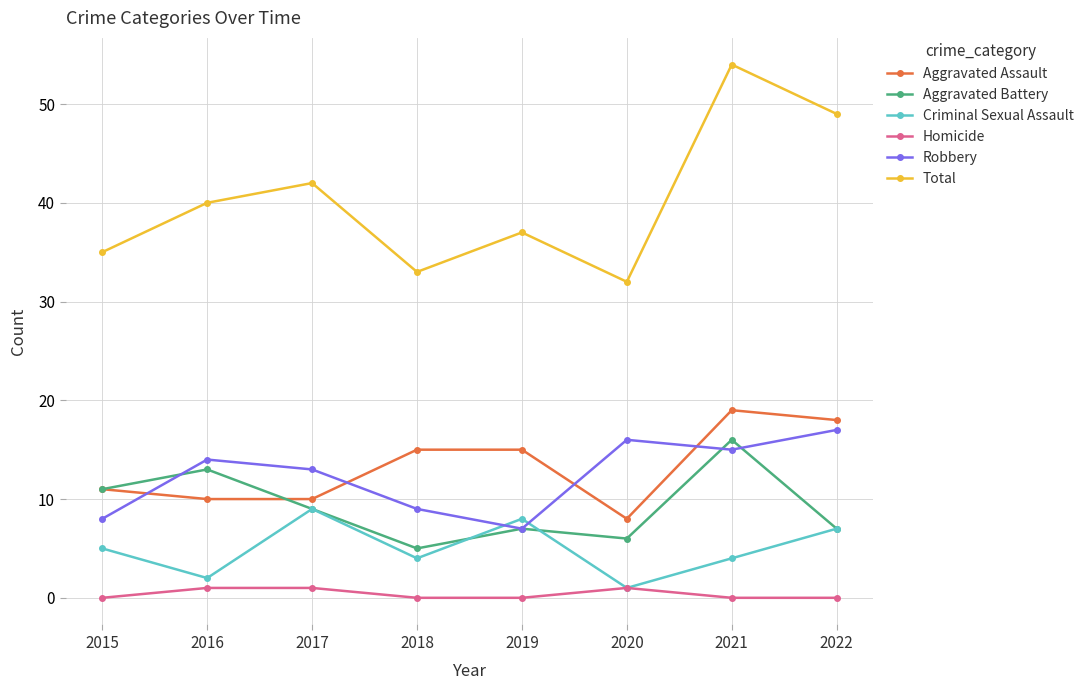

Which series has the largest range (max minus min)?

Total